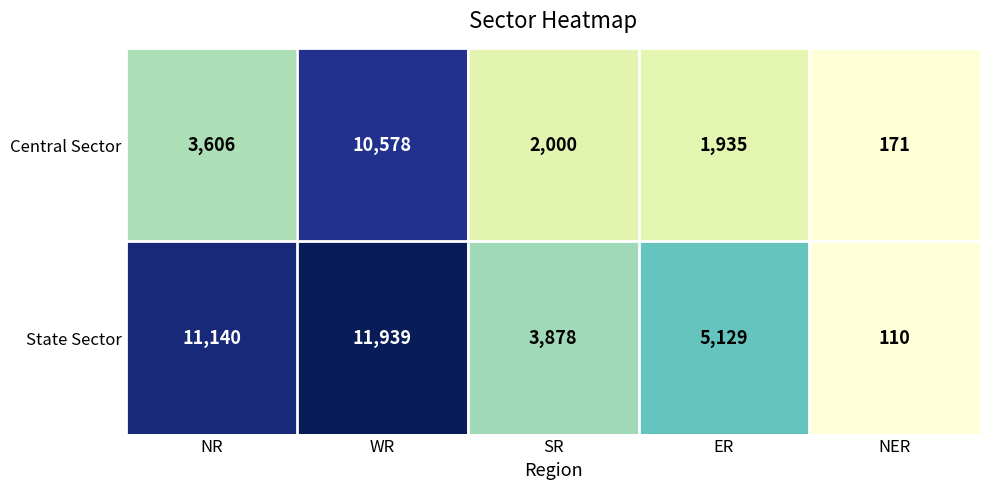

What is the difference between the maximum and second lowest values in the State Sector series?

8061